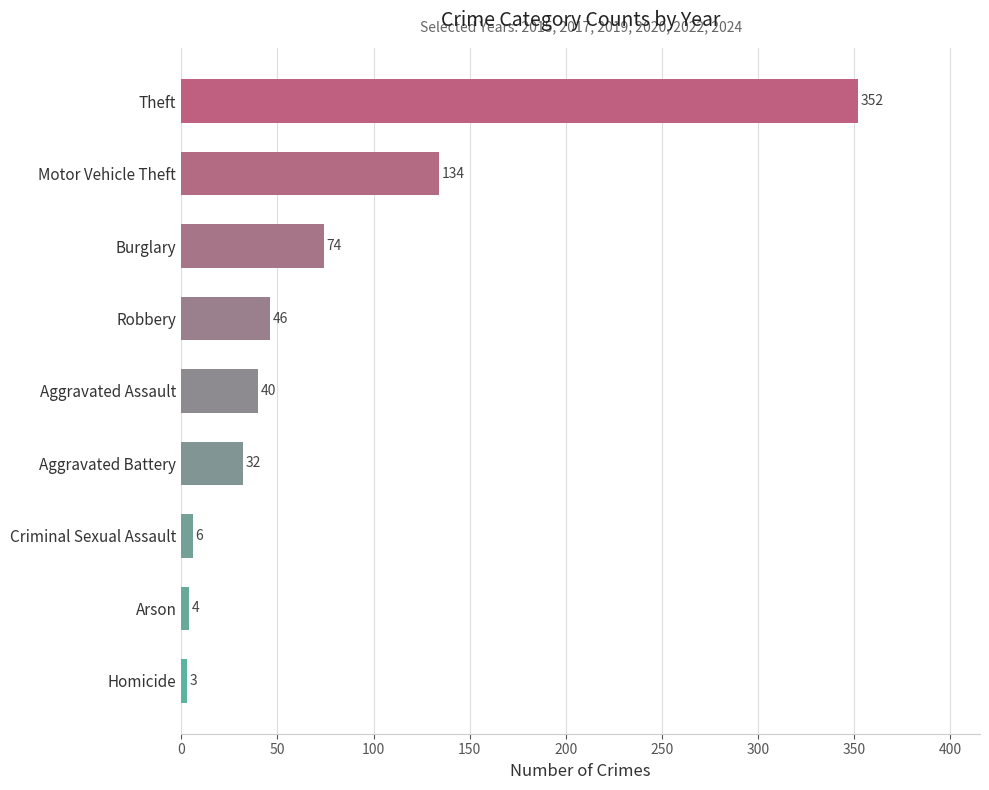

At which category does the chart reach its minimum across all series?

Homicide